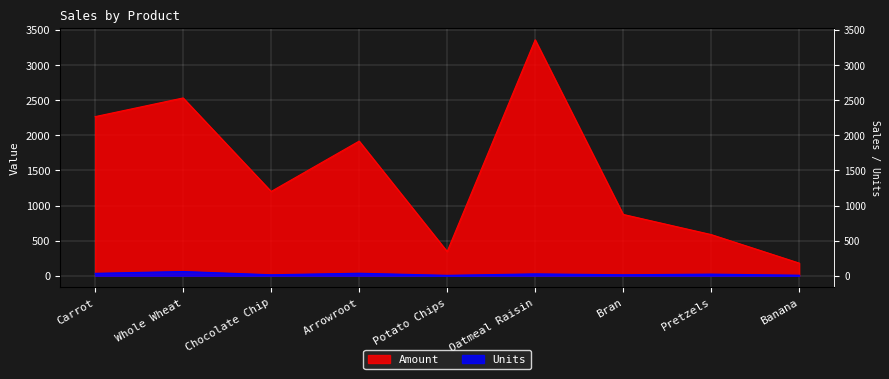

Reading left to right, what are all the values shown in this chart?

Amount: Carrot=2267.4	Whole Wheat=2533.7	Chocolate Chip=1200.5	Arrowroot=1918.4	Potato Chips=344.4	Oatmeal Raisin=3362.6	Bran=873.3	Pretzels=585.9	Banana=179.3
Units: Carrot=33.6	Whole Wheat=59.3	Chocolate Chip=13.1	Arrowroot=34.9	Potato Chips=5.0	Oatmeal Raisin=25.6	Bran=13.1	Pretzels=22.1	Banana=6.8